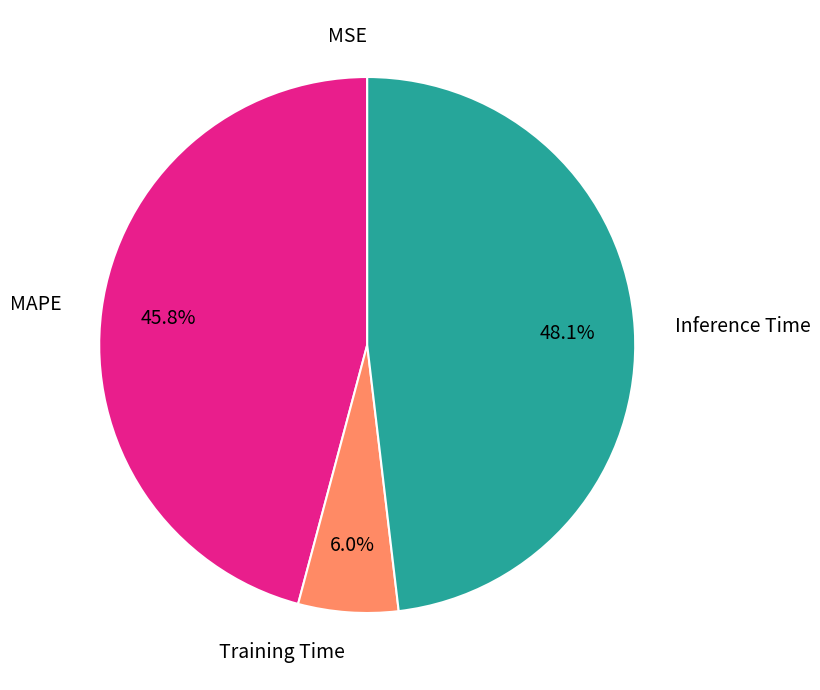

Is there a majority slice in this chart?

No